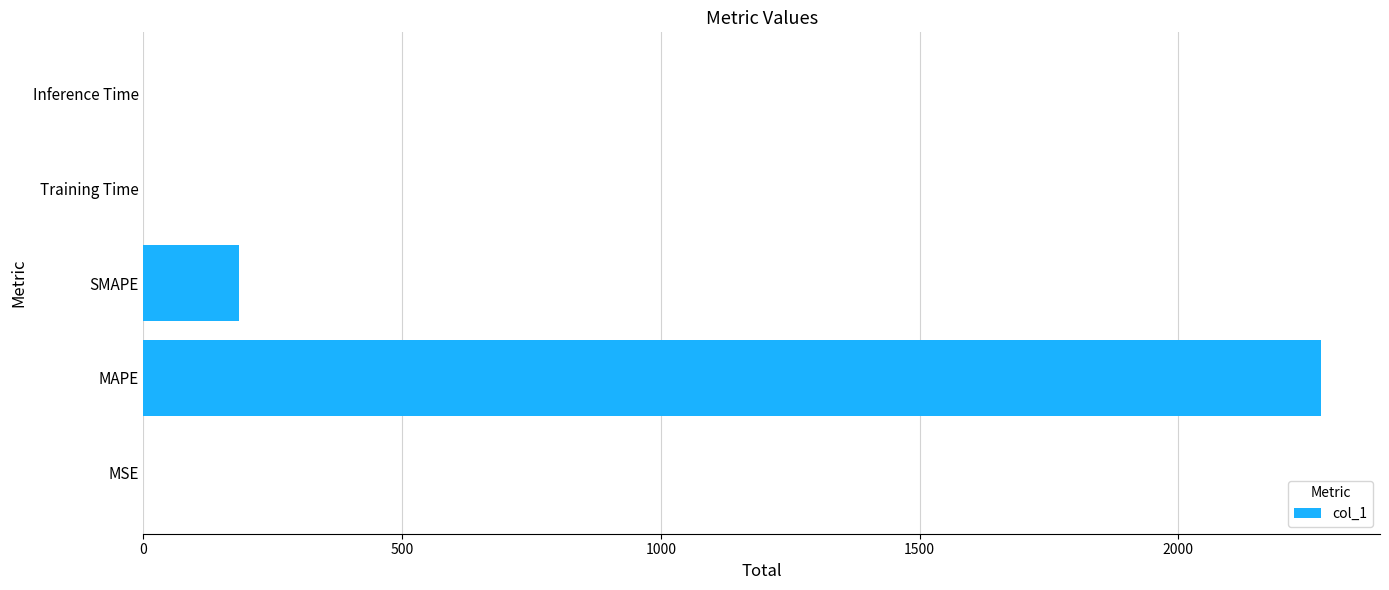

What is the greatest value displayed?

2275.8